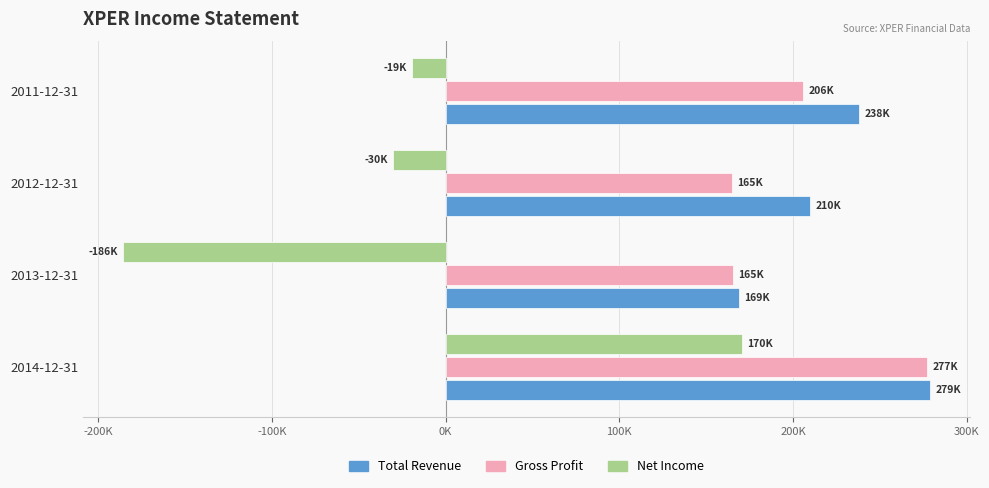

What are all the series names shown in the legend?

Total Revenue, Gross Profit, Net Income